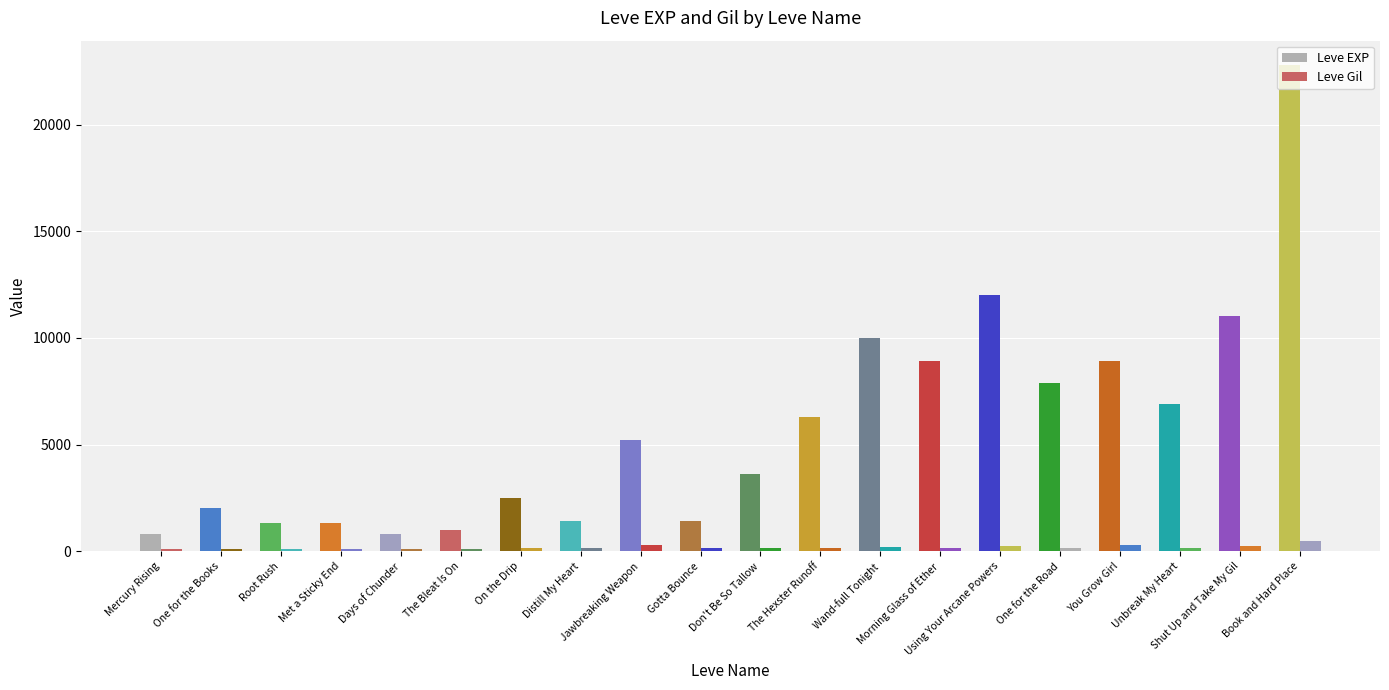

At which category is the sum across all series the highest?

Book and Hard Place